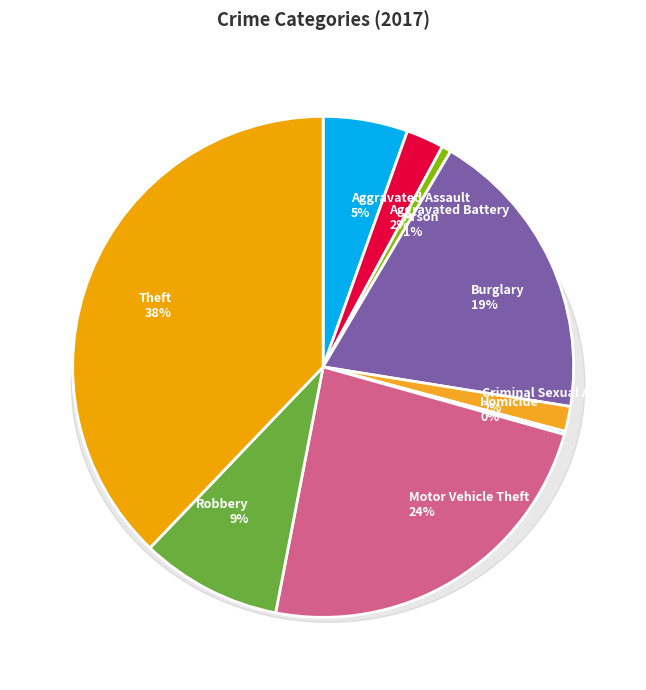

Approximately how many times larger is the value at Arson compared to Aggravated Assault?

0.1